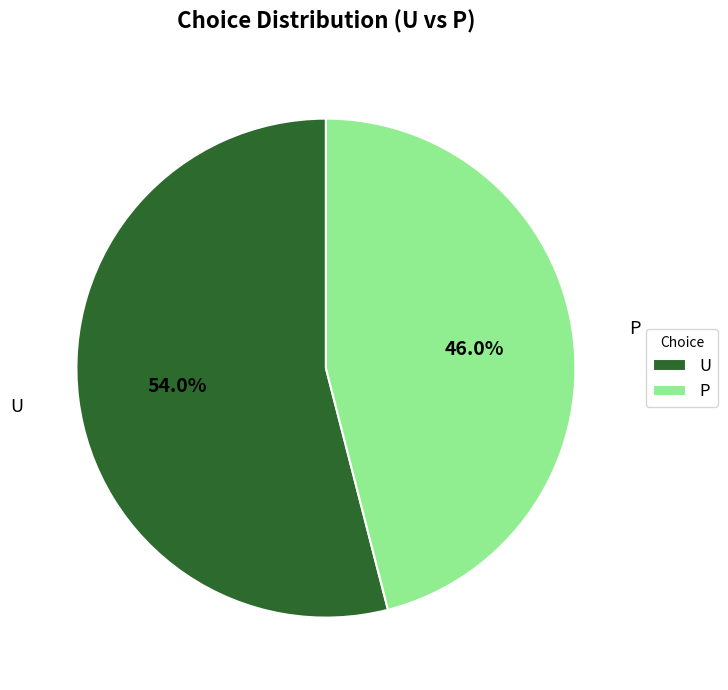

The U slice represents 54% of the pie. True or false?

True